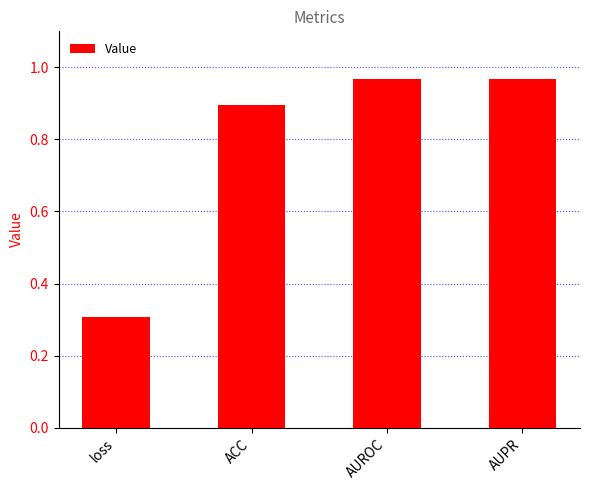

How many bars are there in total?

4